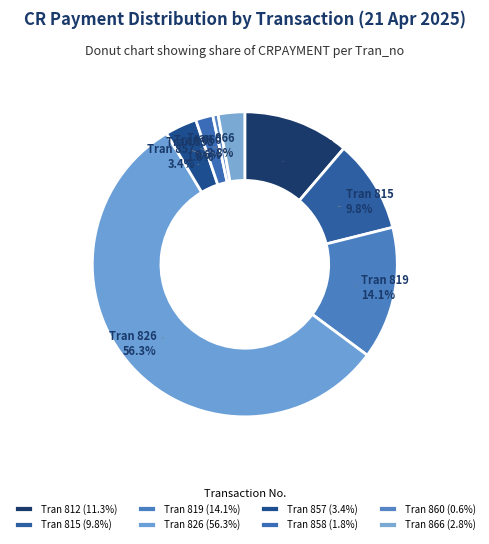

Does any single category account for the majority?

Yes